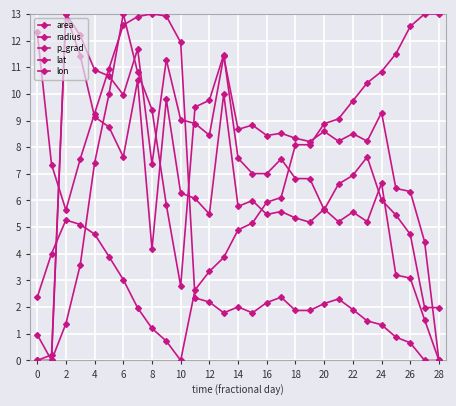

True or false: lat and lon intersect in this chart.

True